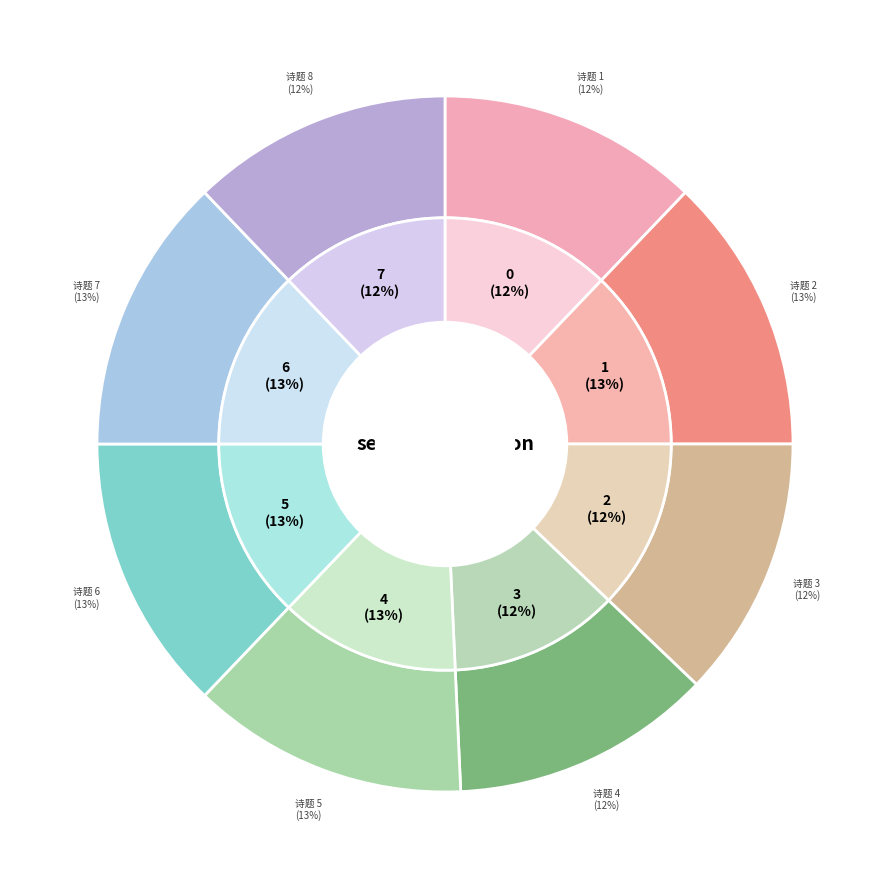

The 七月四夜雨过差凉閒坐和徐子融晦日所寄四绝 其三 slice represents 12% of the pie. True or false?

True